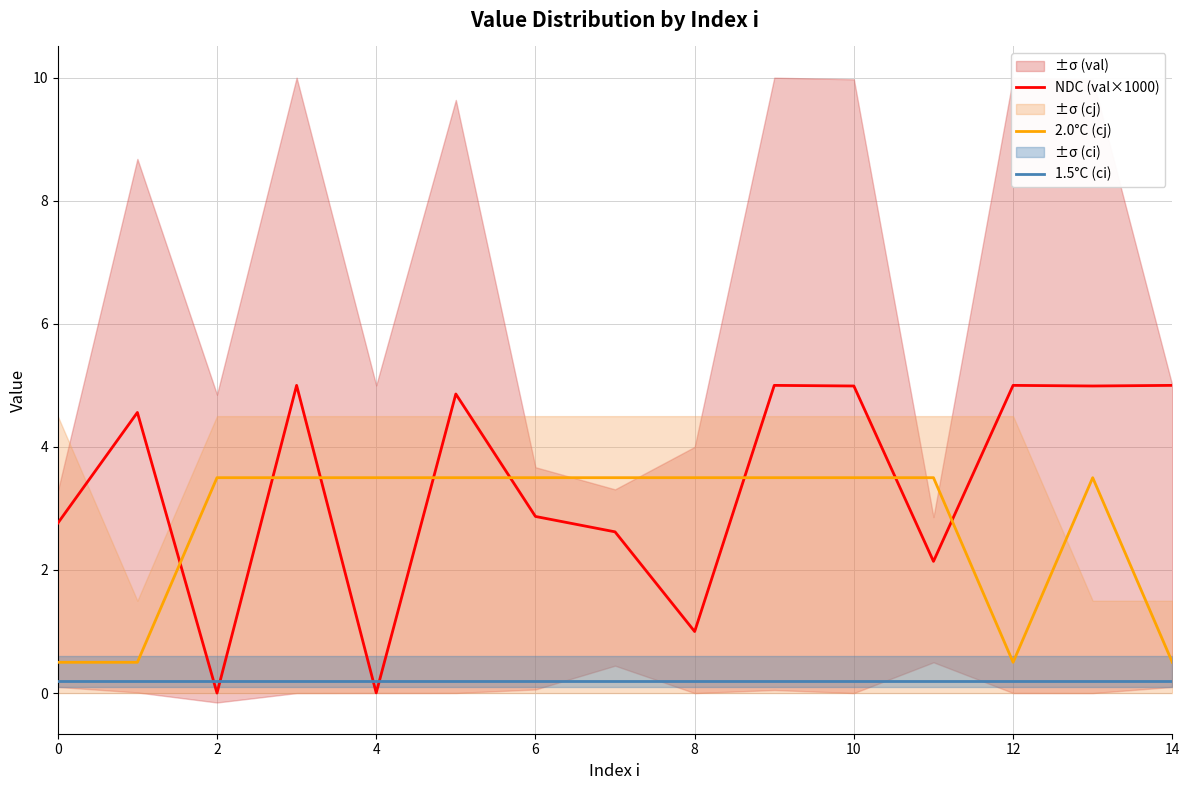

True or false: 1.5°C (ci) and 2.0°C (cj) intersect in this chart.

False